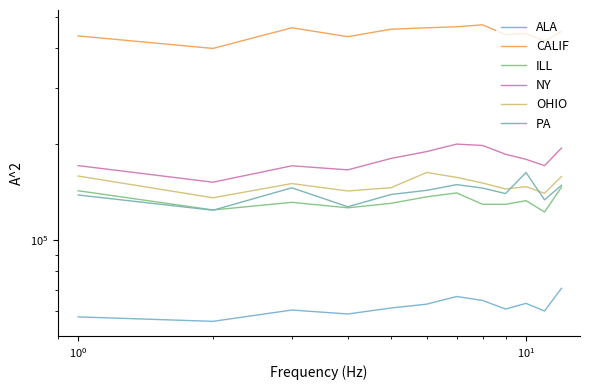

Reading left to right, list all the values displayed in this chart.

ALA: 57607	55787	60514	58822	61422	63128	66698	64841	60959	63480	60099	70745
CALIF: 434893	397400	461091	432518	456496	461120	464442	470995	438872	442687	419116	448748
ILL: 142764	124329	131331	126267	130427	136648	140533	129521	129463	132924	122520	146412
NY: 171058	151784	170819	165914	180199	189220	199678	197728	185615	178984	171006	193949
OHIO: 158697	135713	150336	142527	145965	162817	157161	150954	144604	147048	140121	158144
PA: 138466	124089	145811	127208	139002	143152	149166	145526	139871	162774	133687	148485